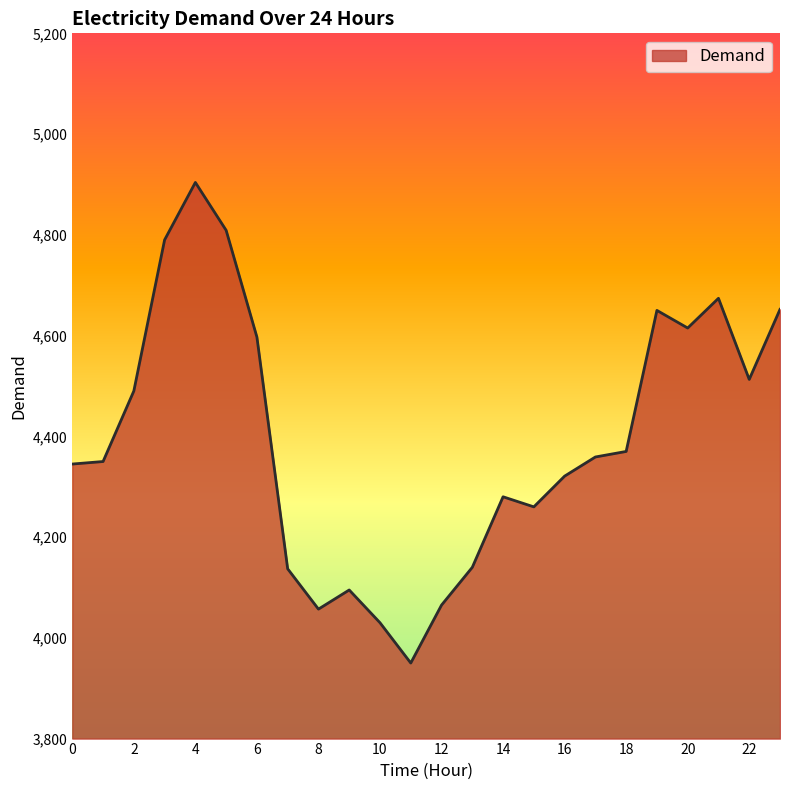

How many distinct data groups are displayed?

1